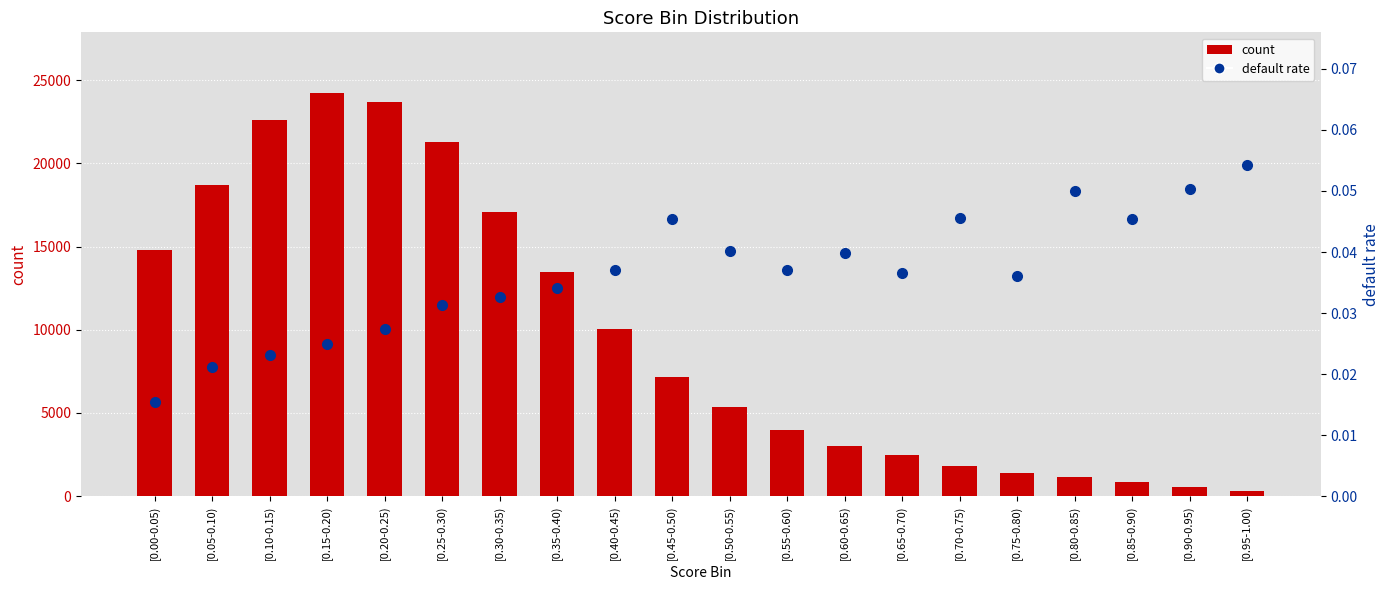

What is the difference between the maximum and second lowest values in the count series?

23683.0